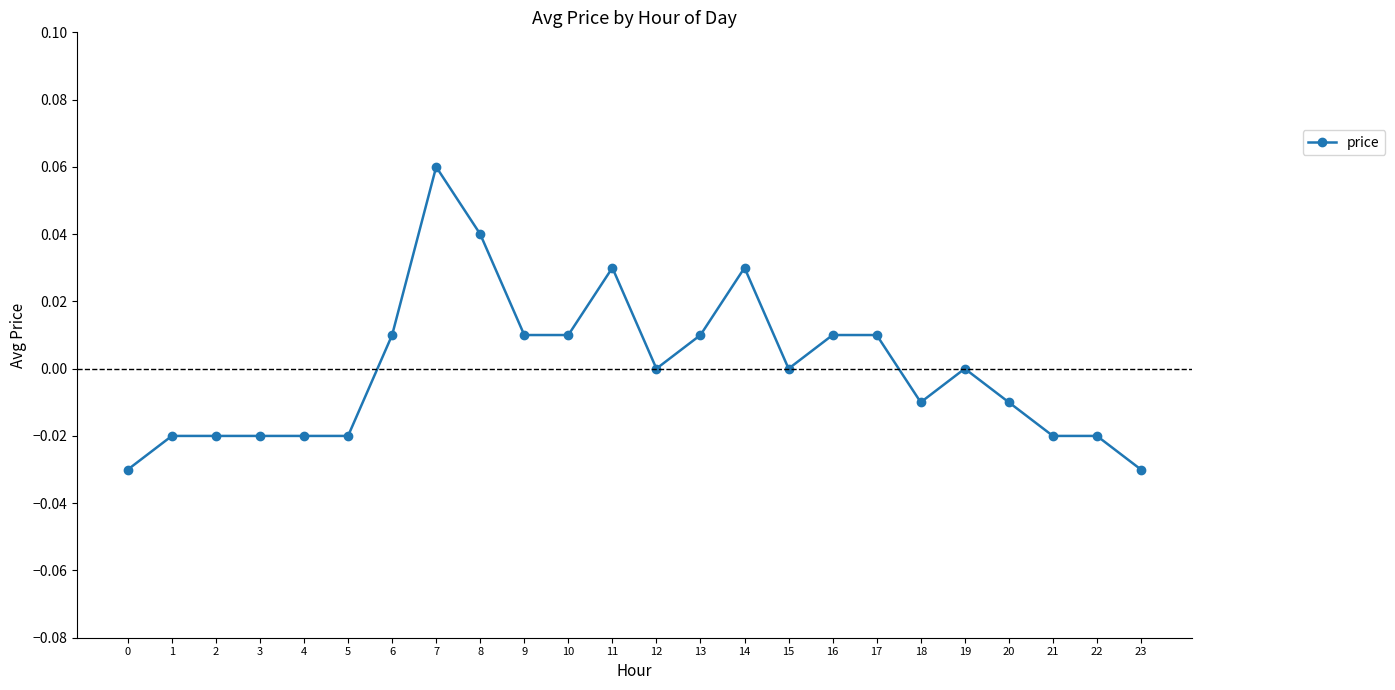

True or false: there are more than 1 points higher than both neighbors.

True